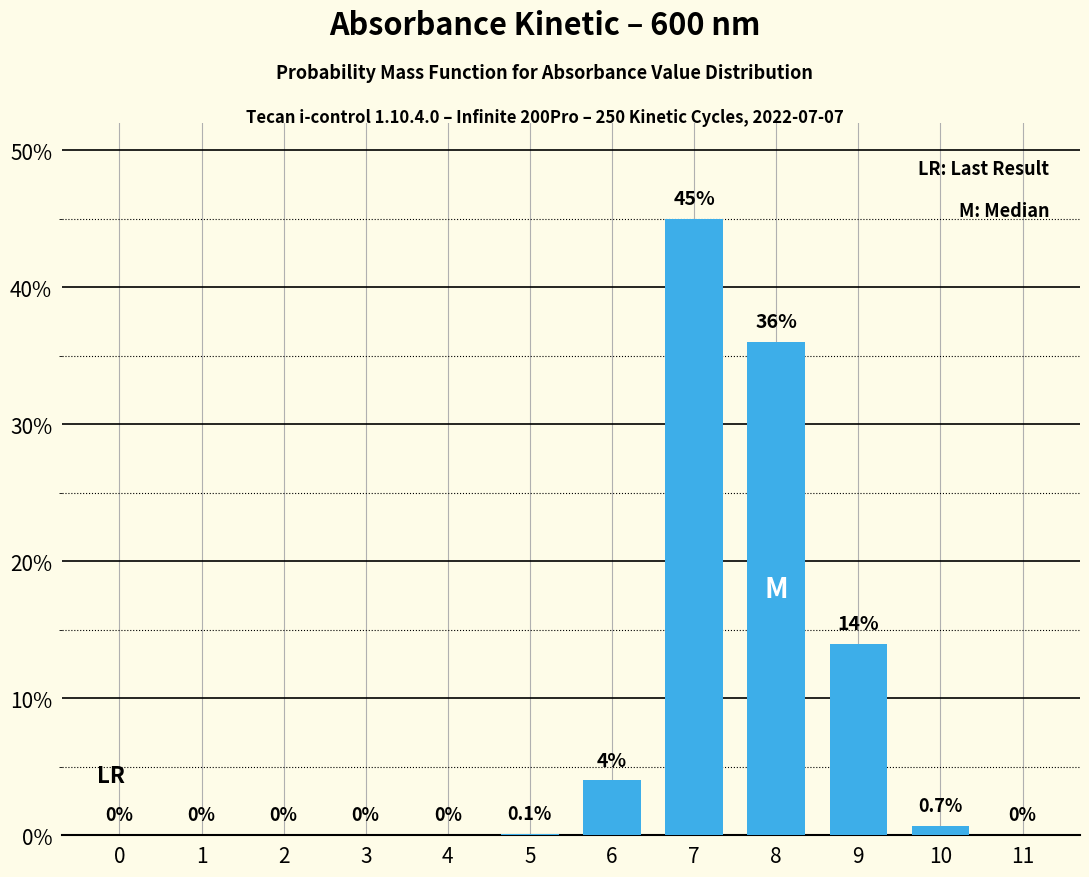

Reading right to left, what are all the values shown in this chart?

11=0.0	10=0.7	9=14.0	8=36.0	7=45.0	6=4.0	5=0.1	4=0.0	3=0.0	2=0.0	1=0.0	0=0.0